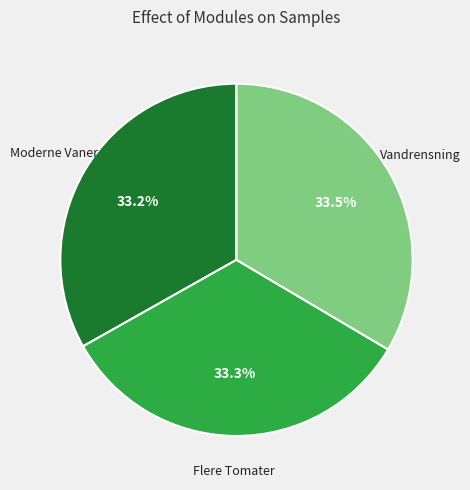

What is the ratio of the value at Vandrensning to the value at Moderne Vaner?

1.0